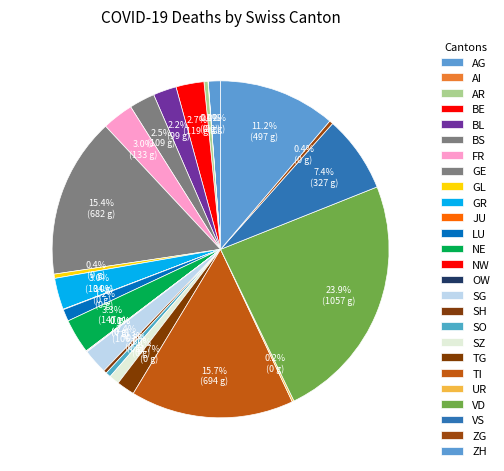

Rank the categories by value from lowest to highest.

AI, JU, NW, OW, UR, SH, ZG, AR, GL, SO, SZ, LU, AG, TG, BL, SG, BS, BE, FR, GR, NE, VS, ZH, GE, TI, VD